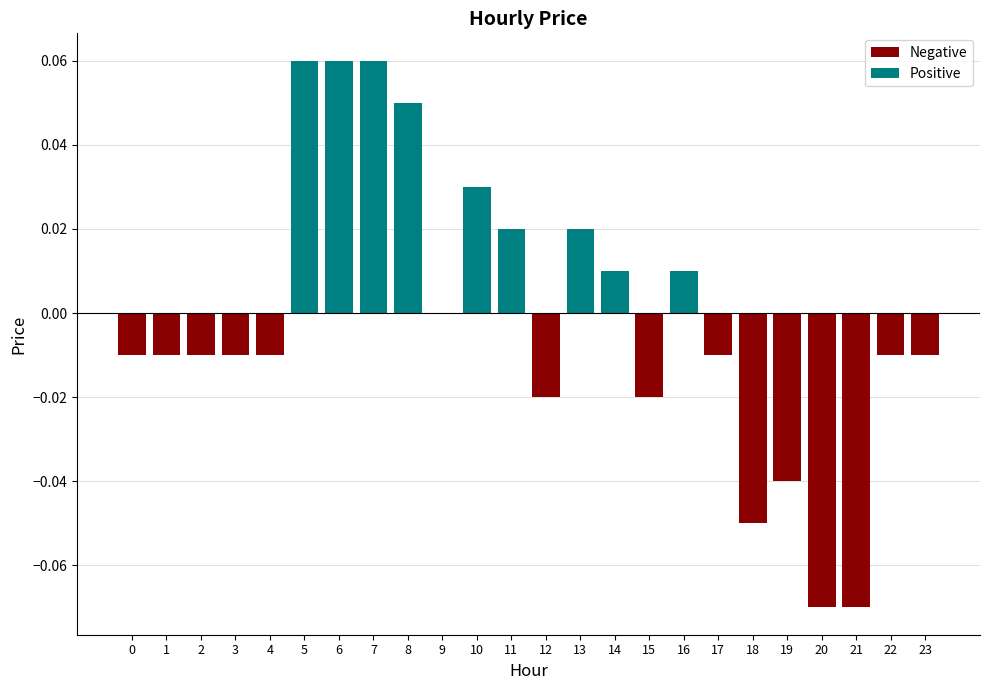

Between 16 and 15, which is larger?

16